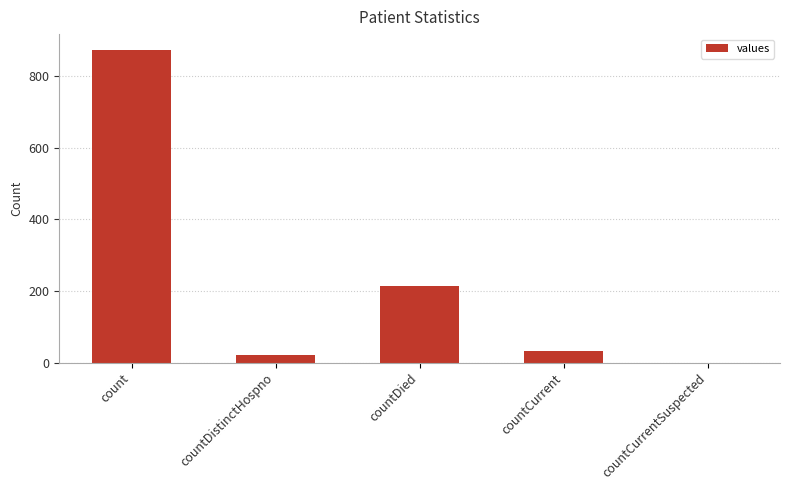

The value at countDistinctHospno is 22. True or false?

True